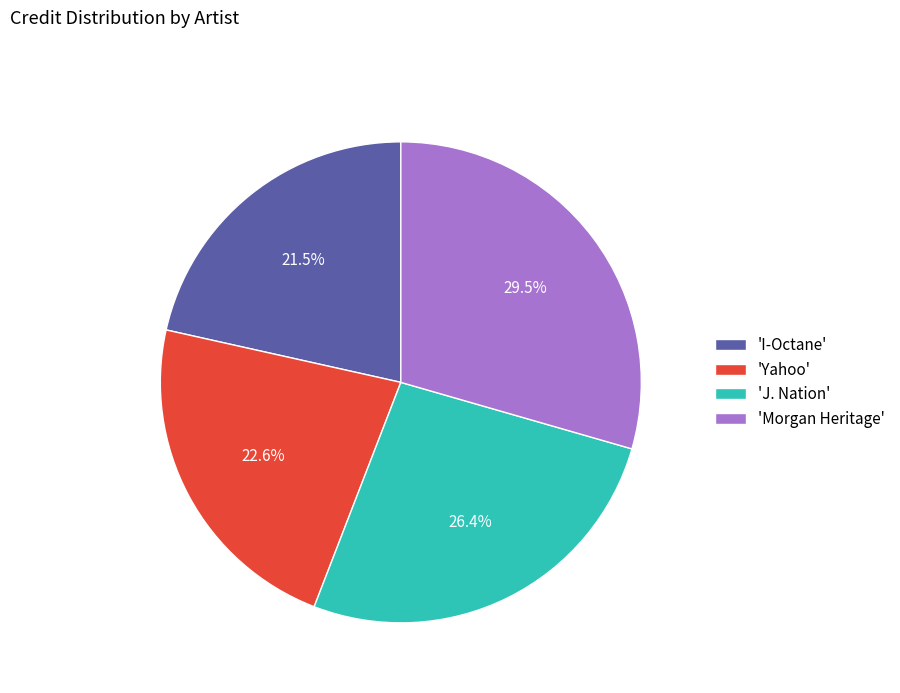

Rank the categories by value from highest to lowest.

'Morgan Heritage', 'J. Nation', 'Yahoo', 'I-Octane'